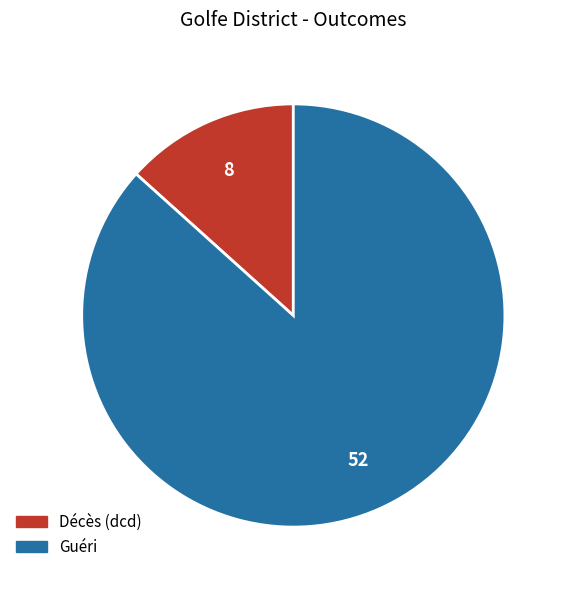

How many slices are in this pie chart?

2